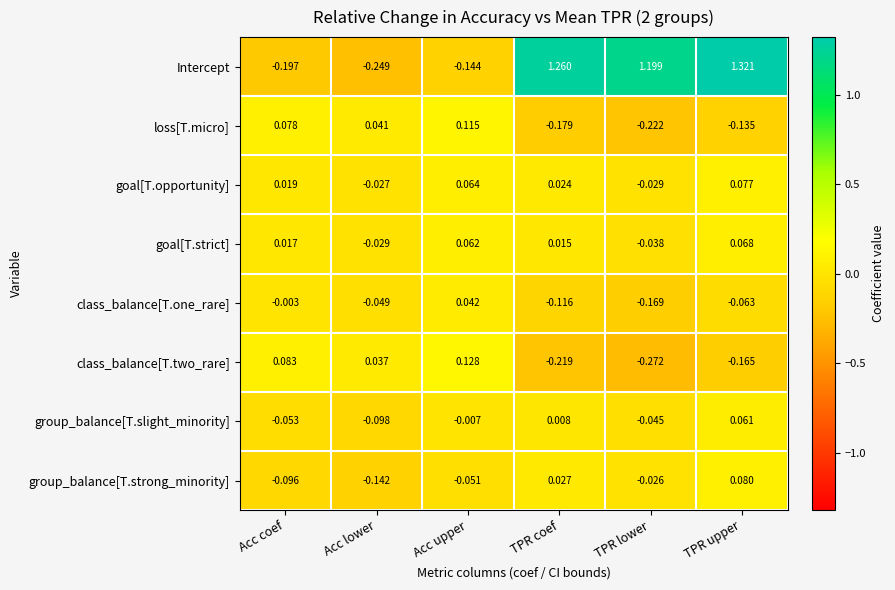

Is the value of class_balance[T.two_rare] at Acc coef greater than the value of class_balance[T.one_rare] at Acc upper?

Yes